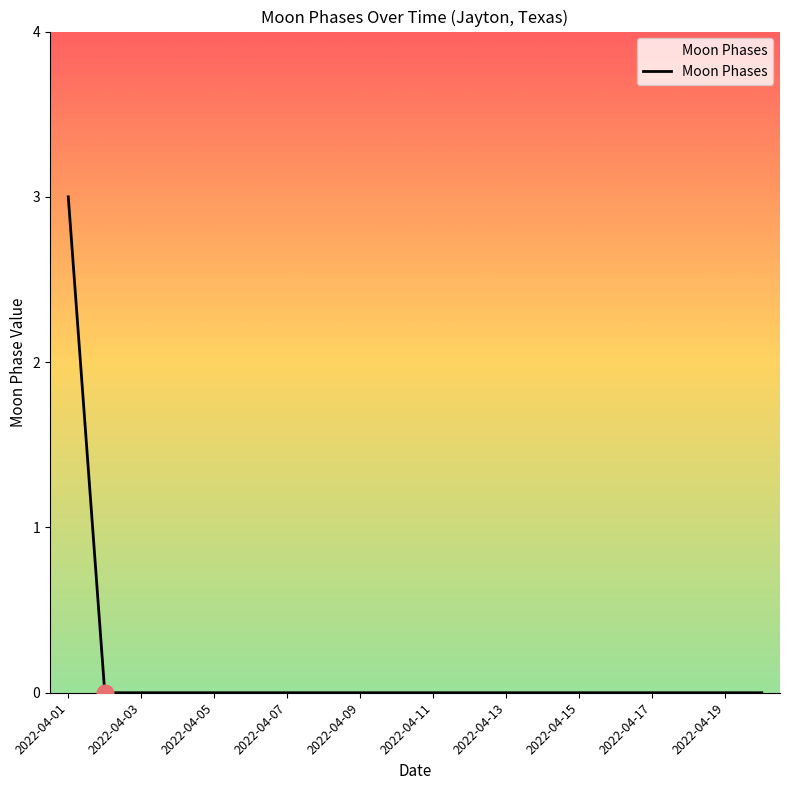

What is the difference between the maximum and minimum values?

3